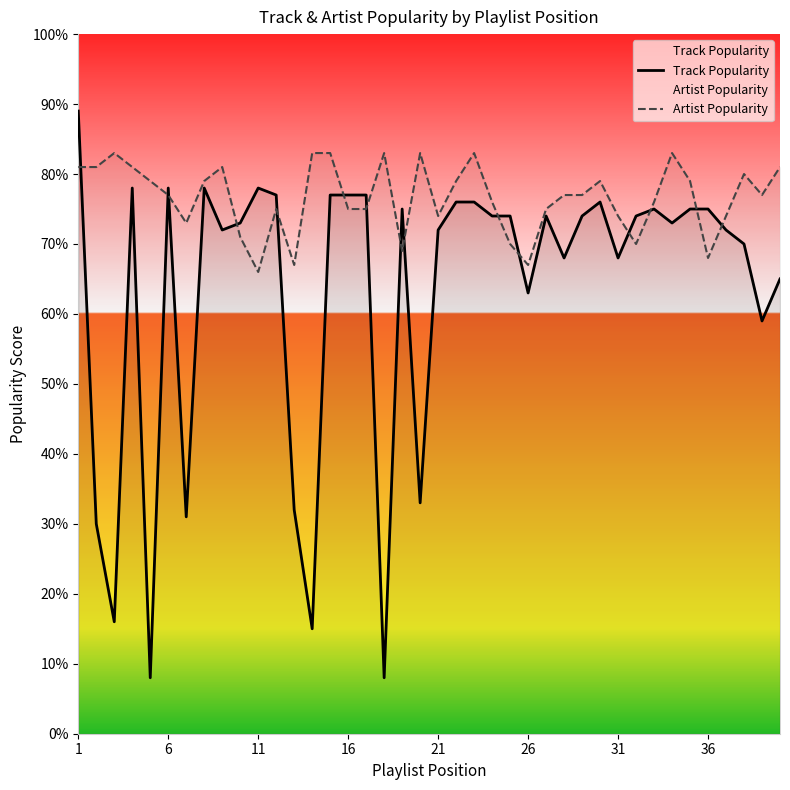

Read the Track Popularity value at 26, to the nearest 5.

65